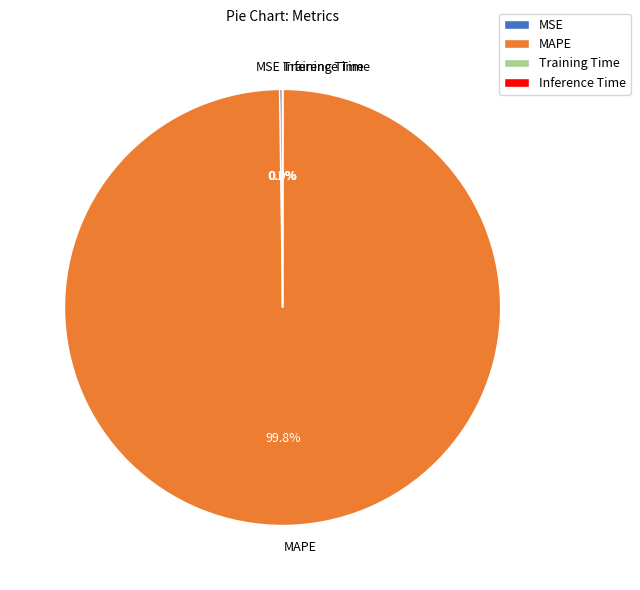

What is the largest slice in the pie chart?

MAPE